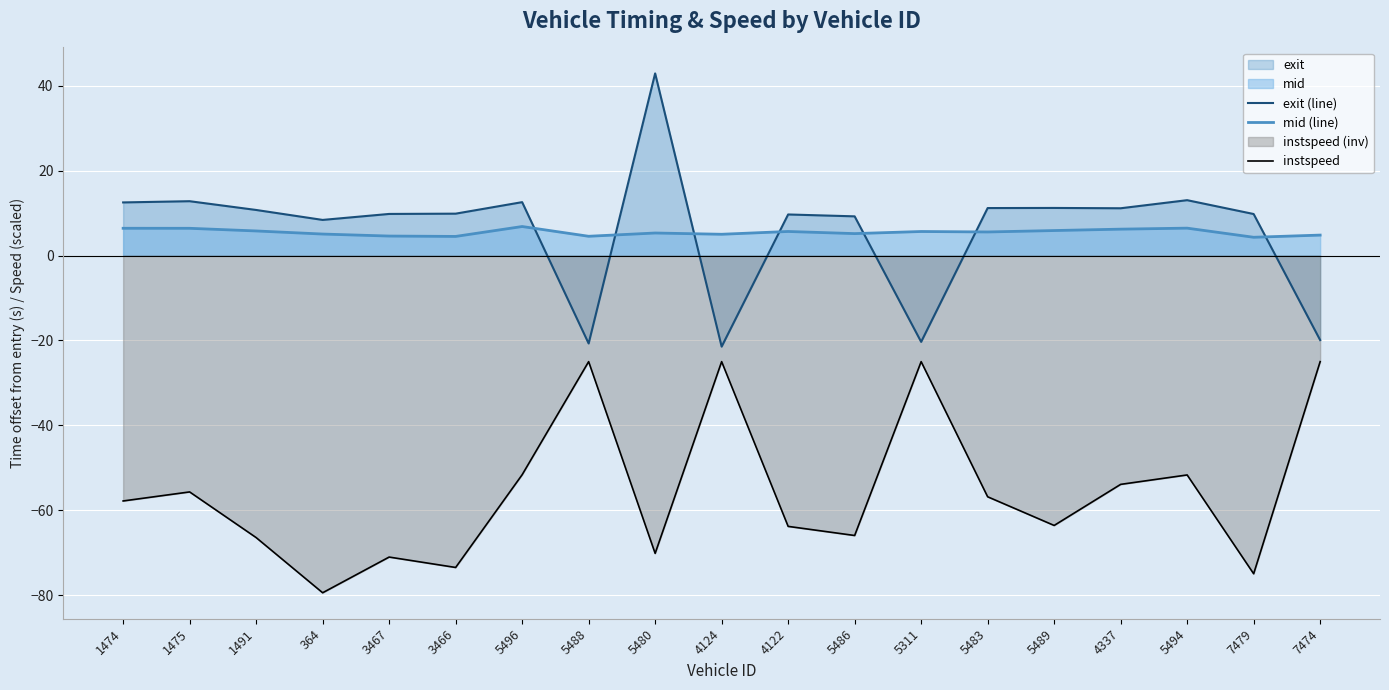

True or false: exit (line) and instspeed intersect in this chart.

False